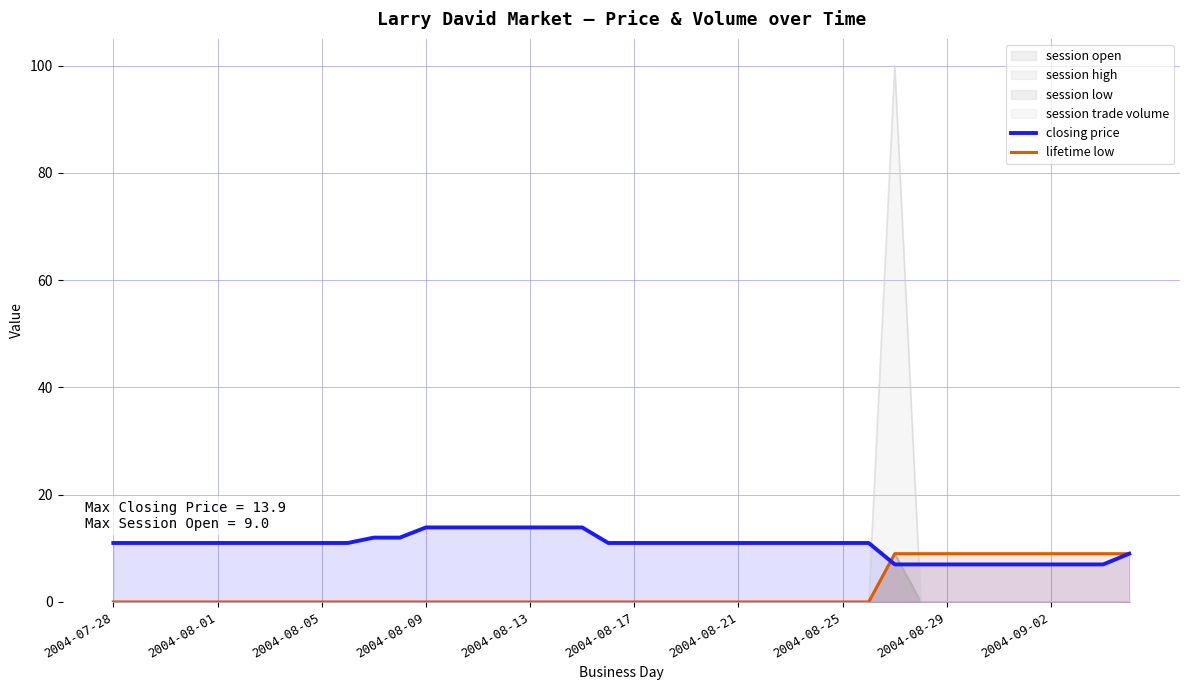

What are all the series names shown in the legend?

closing price, lifetime low